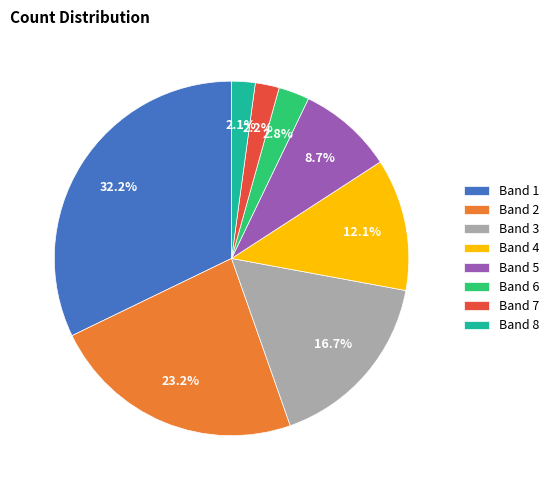

Which slice is the largest?

Band 1